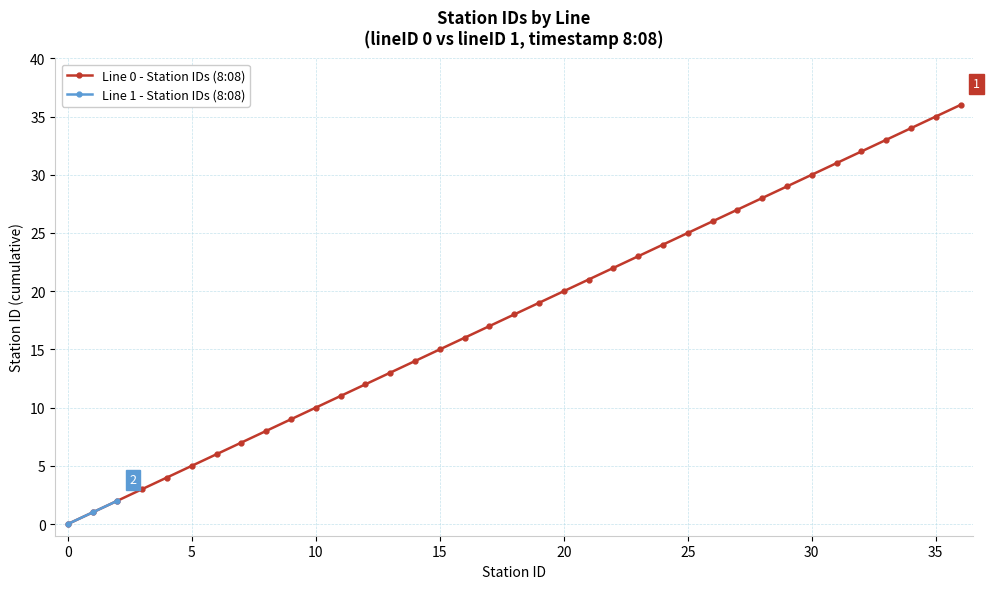

True or false: Line 0 - Max StationID per timestamp has more than 0 points higher than both neighbors.

False